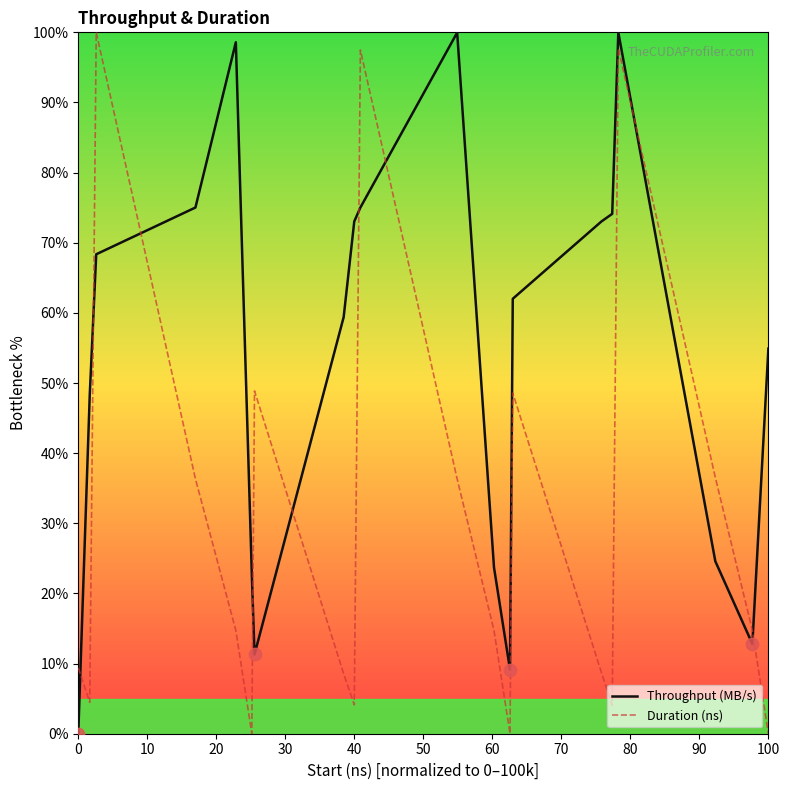

What are all the series names shown in the legend?

Throughput (MB/s), Duration (ns)